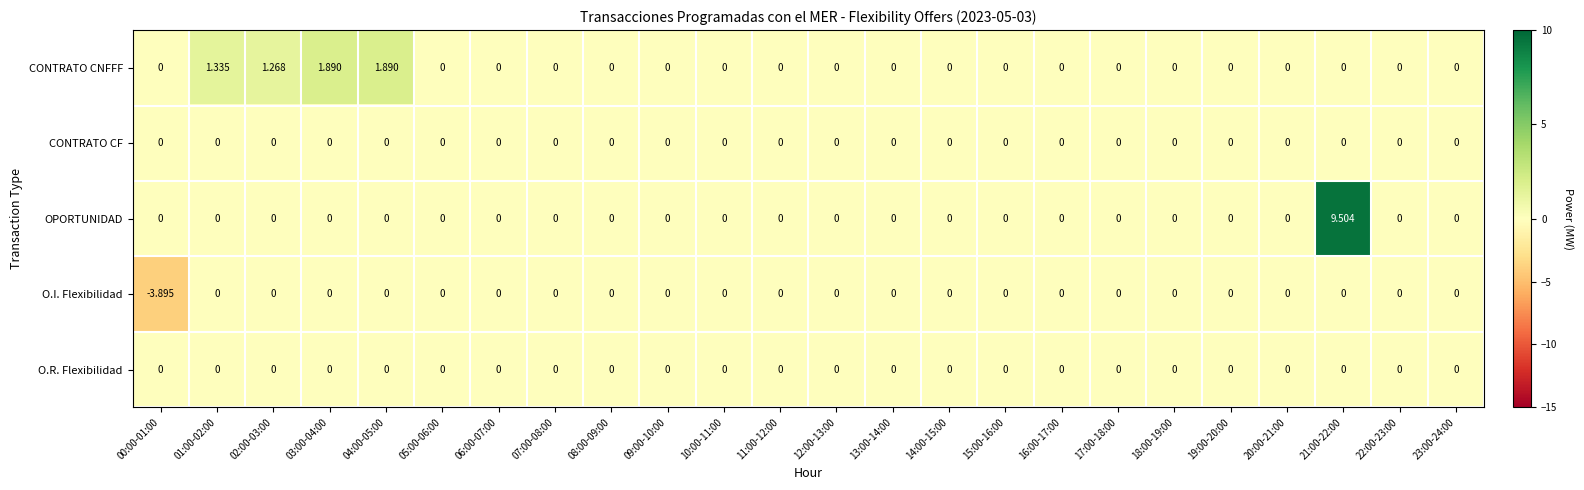

At how many categories does at least one series exceed 8?

1